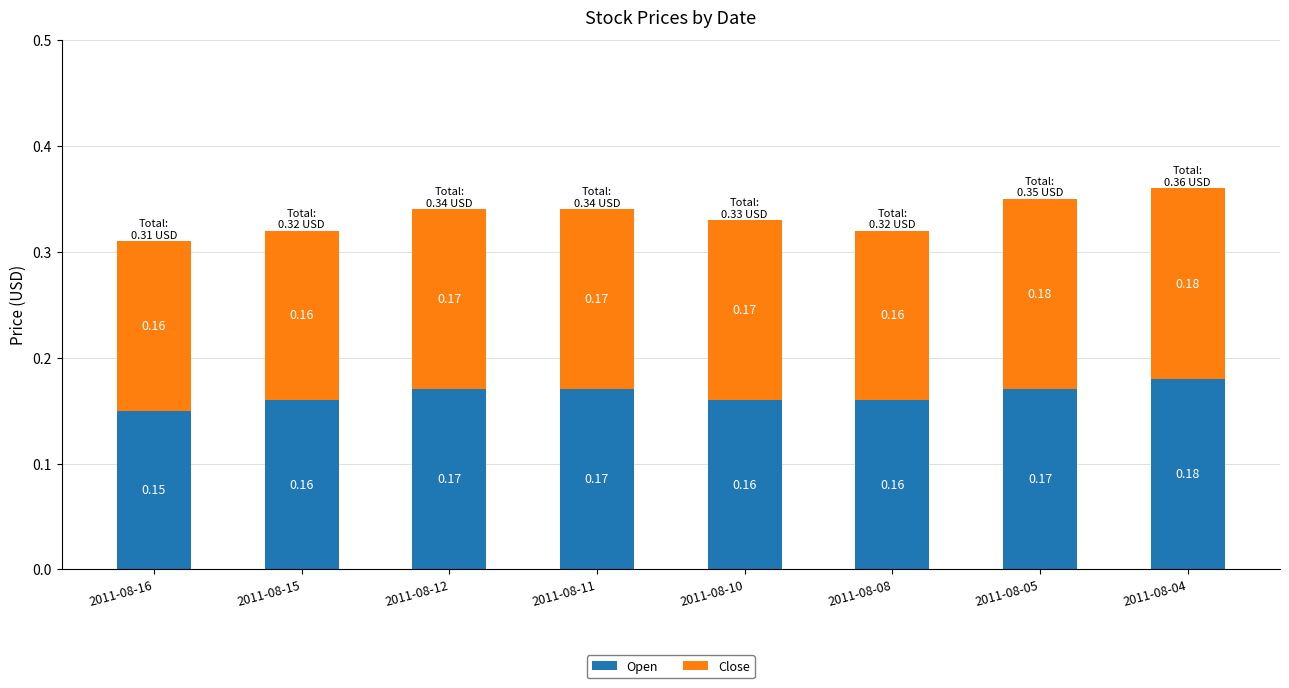

What is the sum of the Open values at 2011-08-04 and 2011-08-16?

0.3